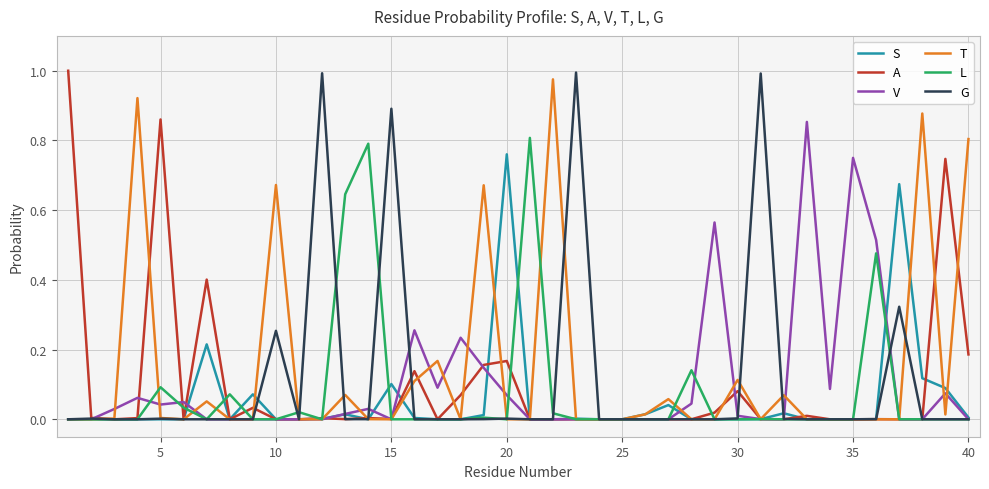

What are all the series names shown in the legend?

S, A, V, T, L, G